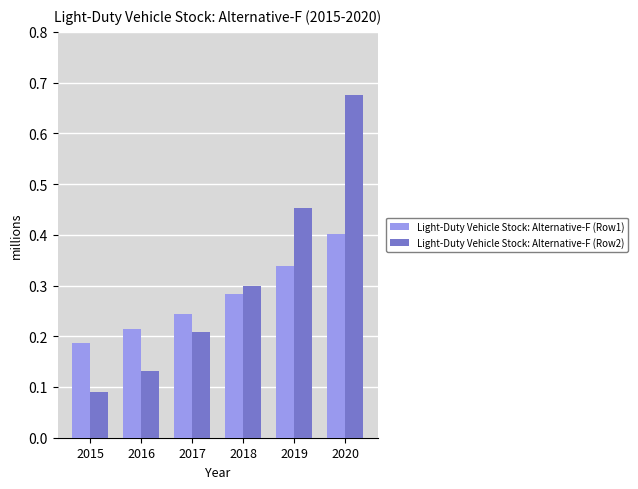

True or false: Light-Duty Vehicle Stock: Alternative-F (Row1) has a value of 0.1 at 2015.

False